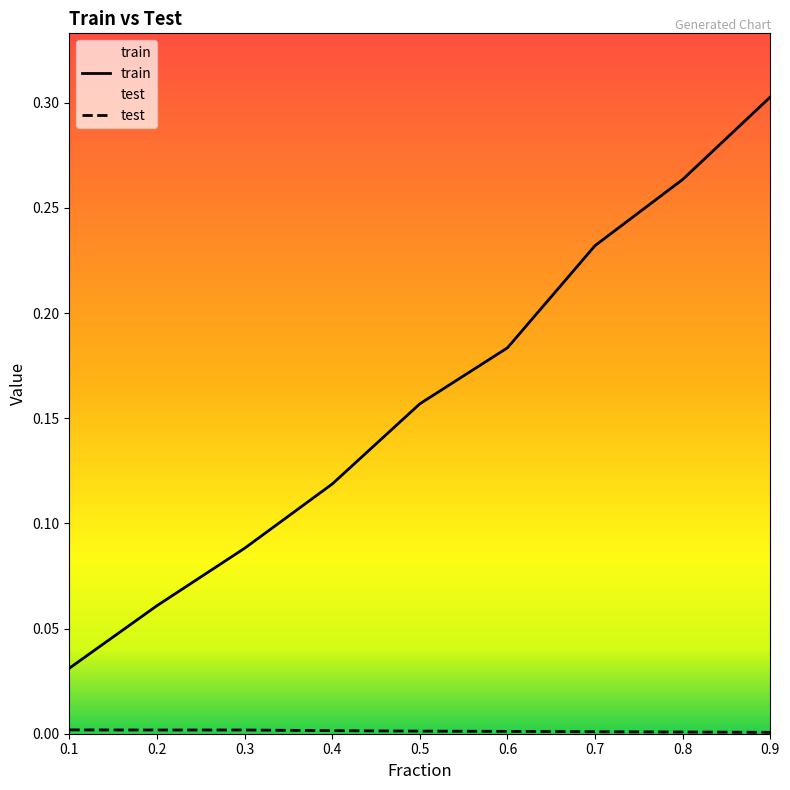

Is it true that test equals 0.0 at 0.2?

False